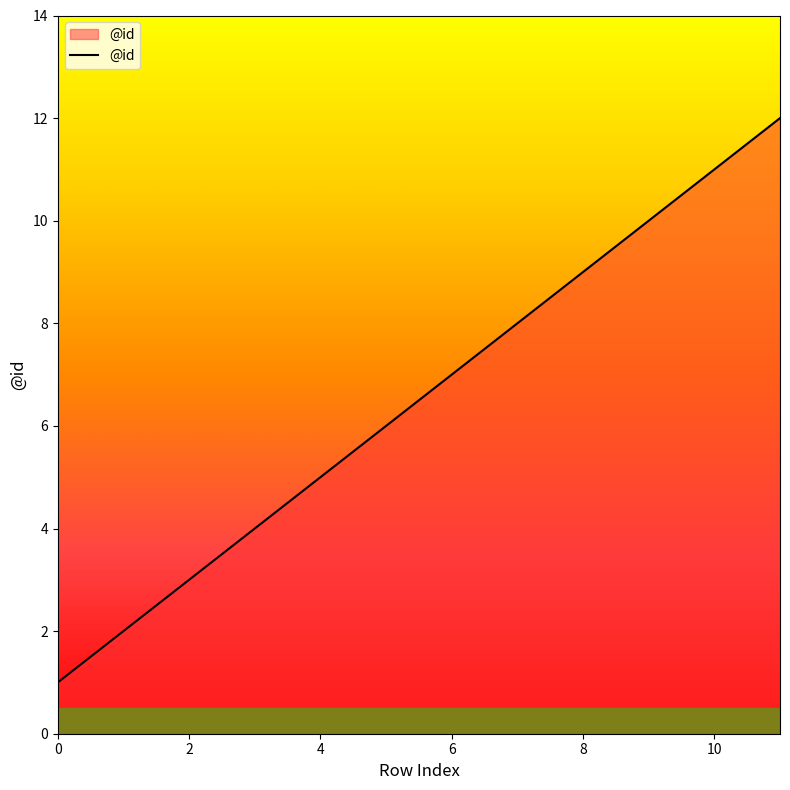

What is the maximum value shown in the chart?

12